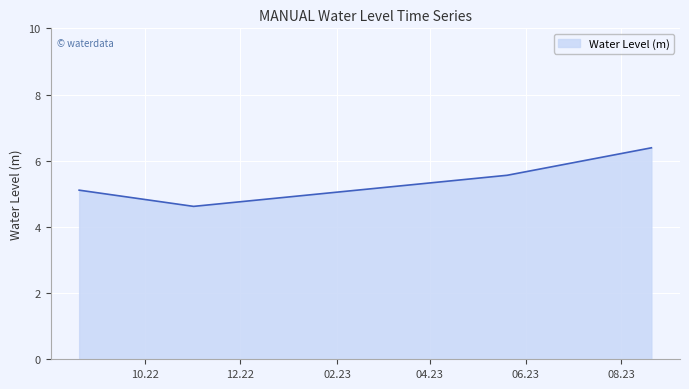

What is the sum of all values?

21.7